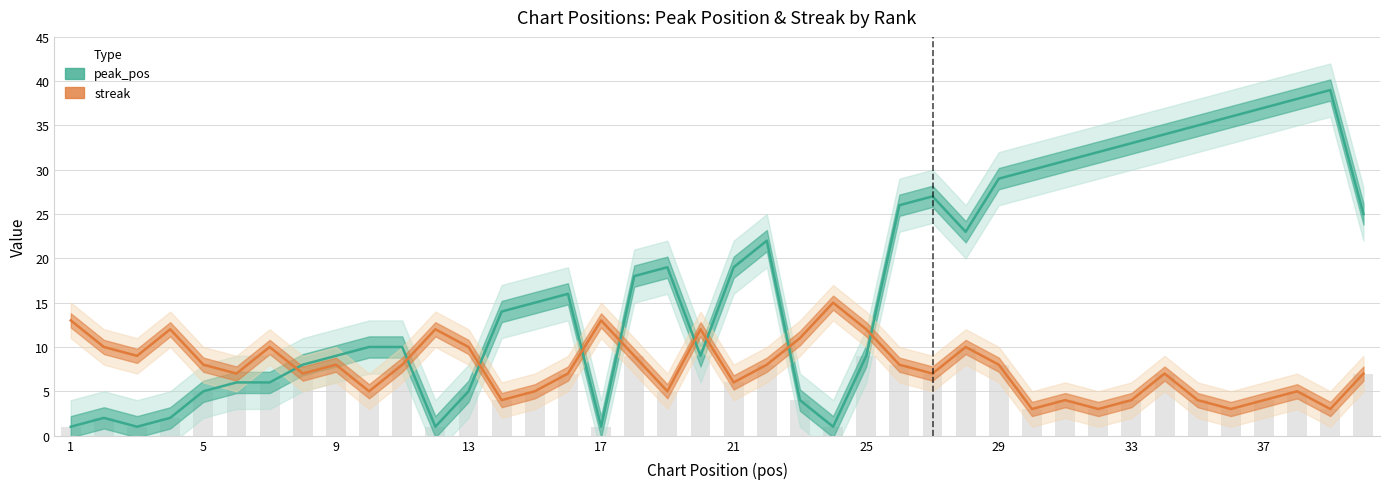

How many groups of bars are there?

40